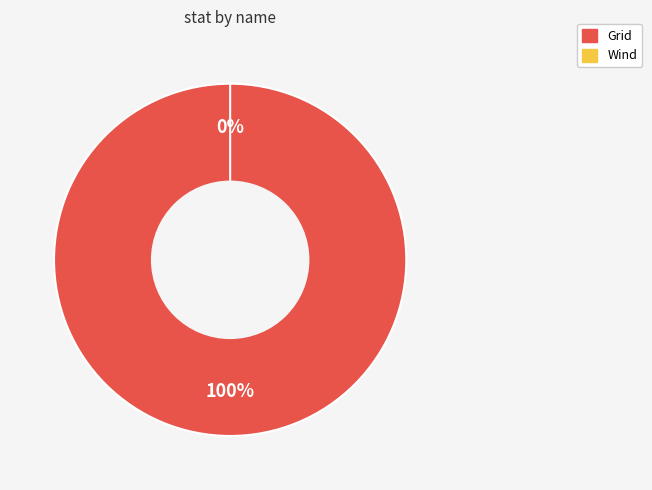

To the nearest percent, what portion does Grid represent?

100%